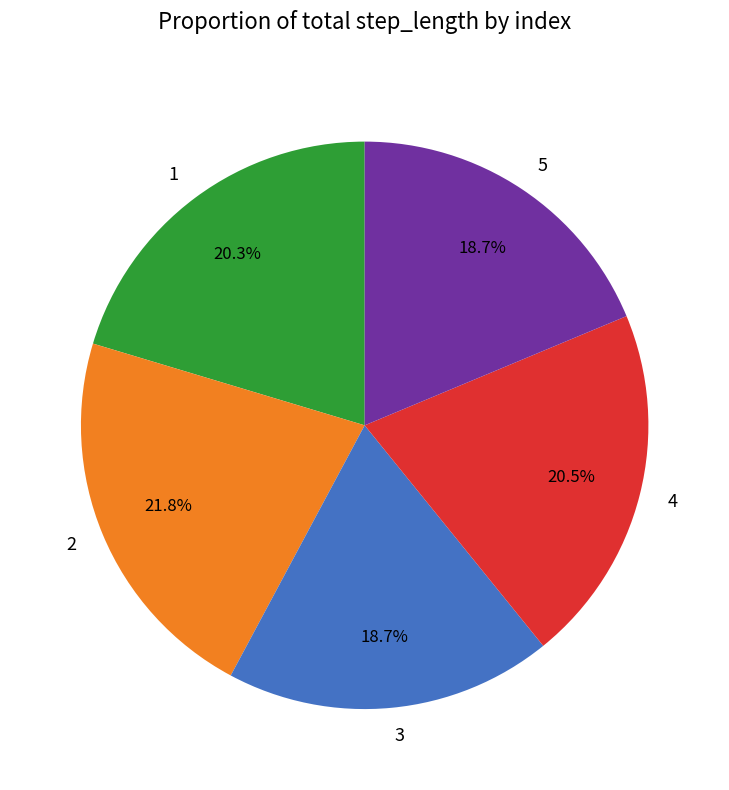

What is the largest slice in the pie chart?

2